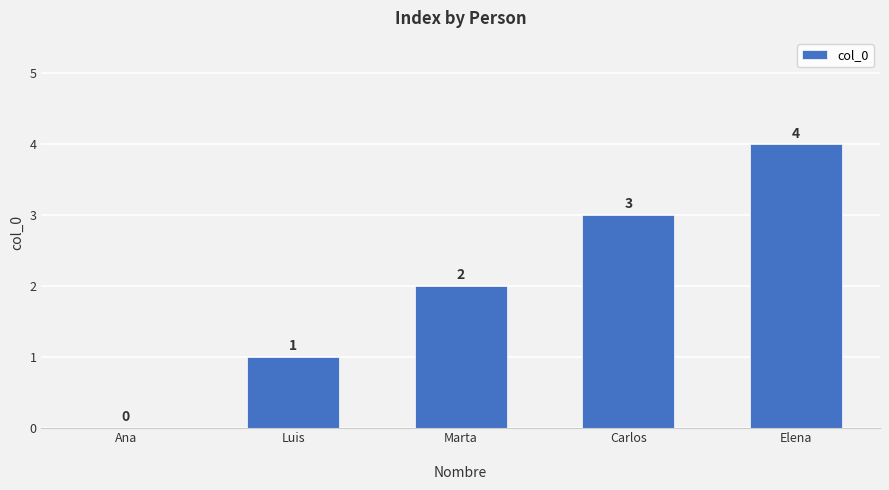

Reading left to right, list all the values displayed in this chart.

0	1	2	3	4